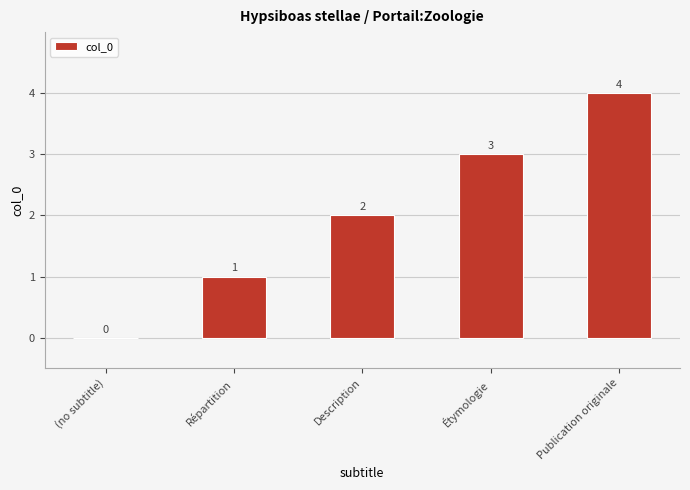

Count the values in the range 1 to 3.

3